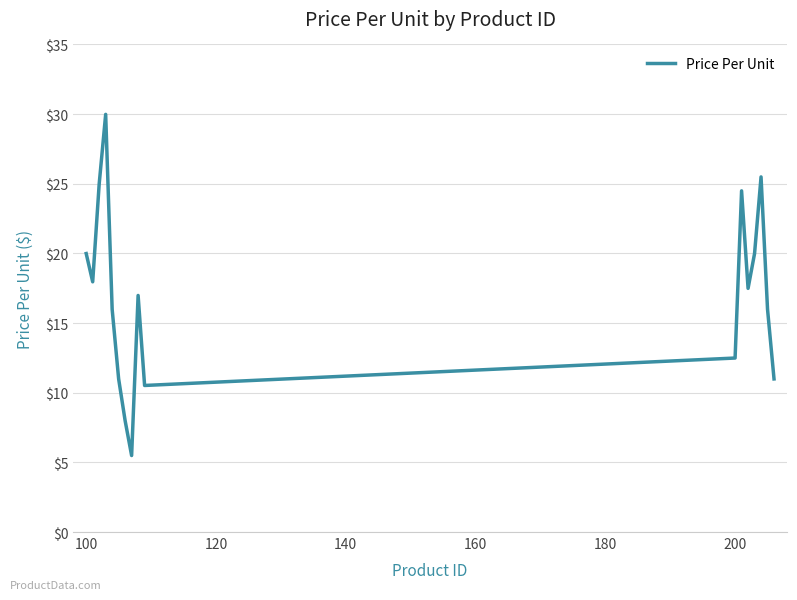

What is the difference between the maximum and minimum values?

24.5